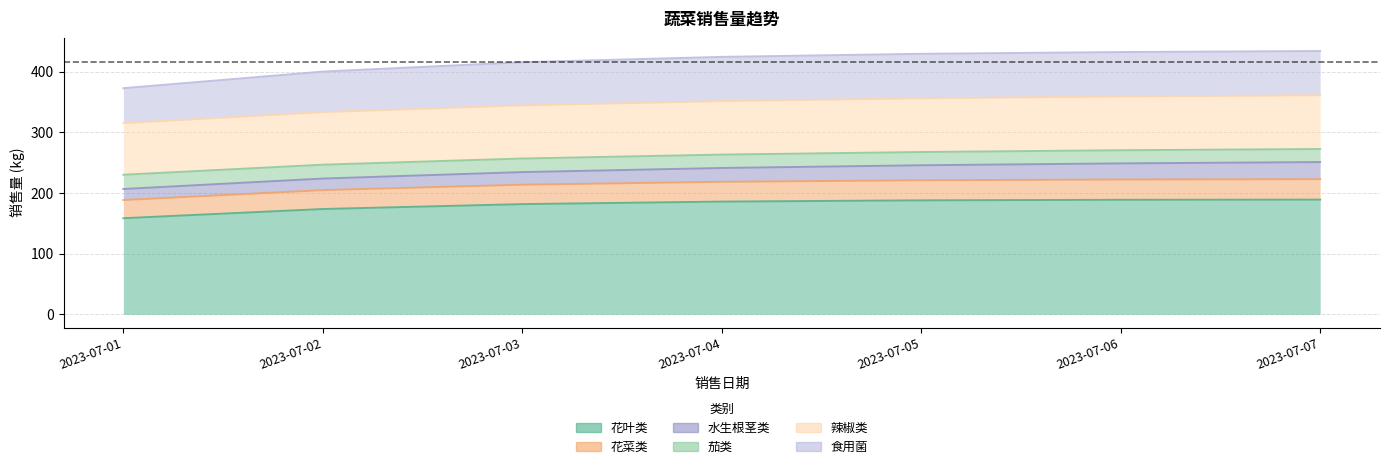

Which category has the lowest value in the 茄类 series?

2023-07-01